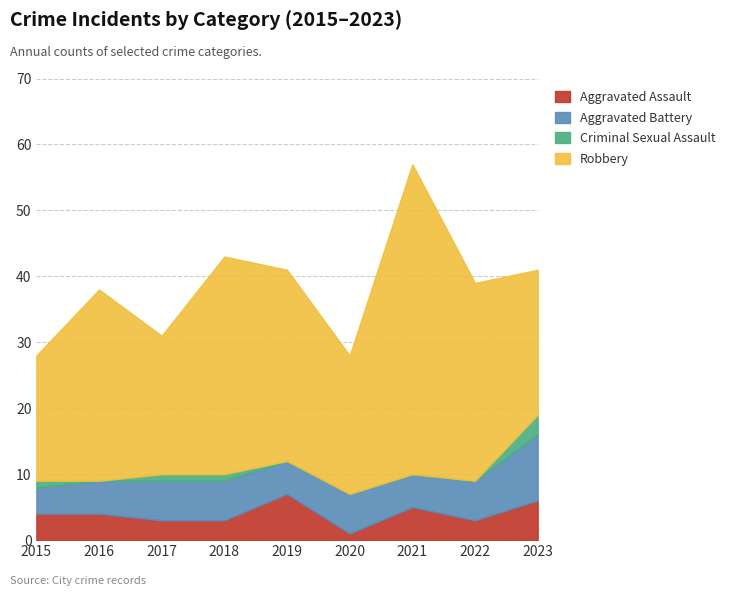

Which series has the largest total across all categories?

Robbery